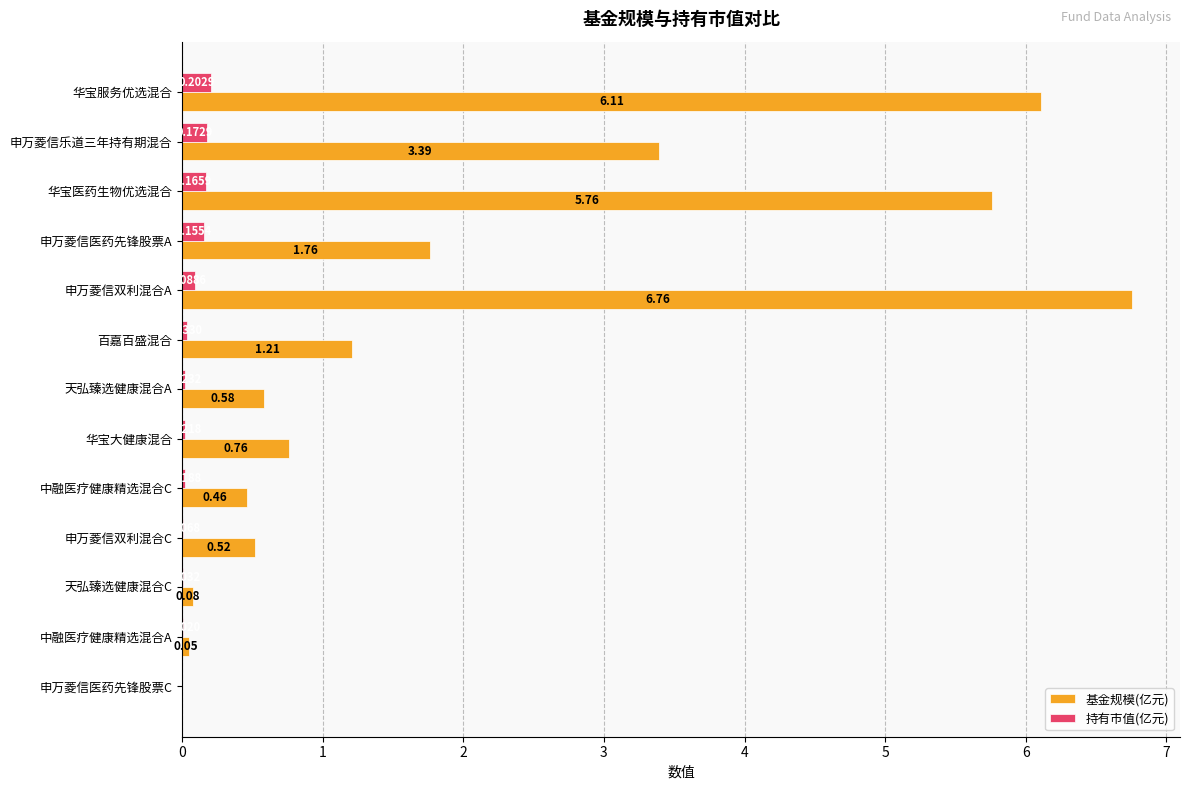

Is the value of 持有市值(亿元) at 申万菱信双利混合C greater than the value of 基金规模(亿元) at 申万菱信双利混合A?

No